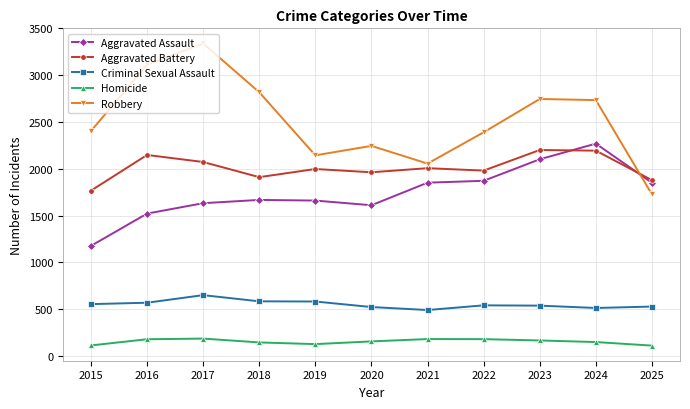

How many lines are shown in the chart?

5